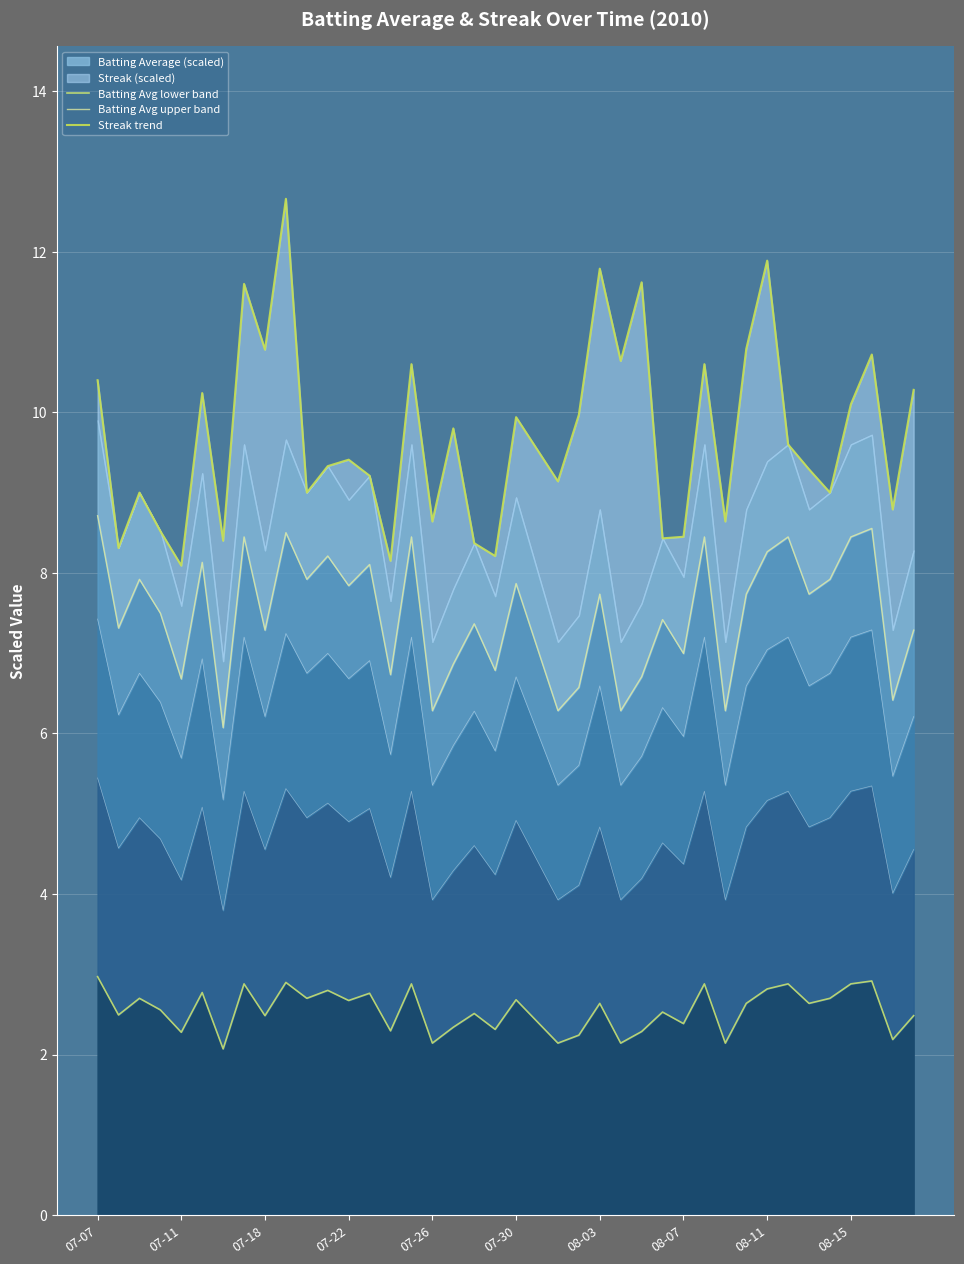

True or false: Batting Avg upper band and Streak trend cross at least once.

False